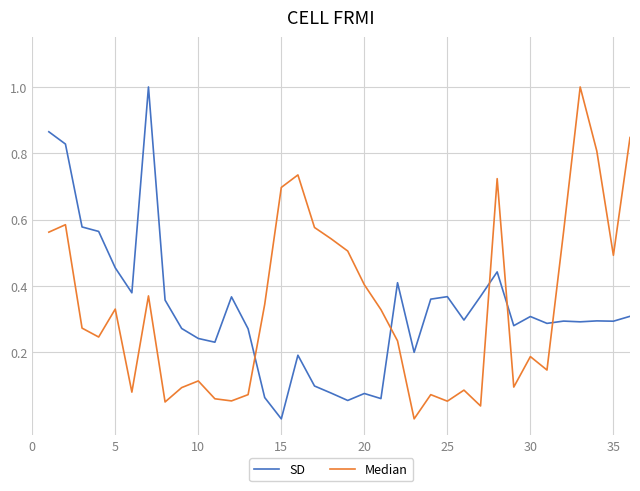

What is the greatest value displayed?

1.0